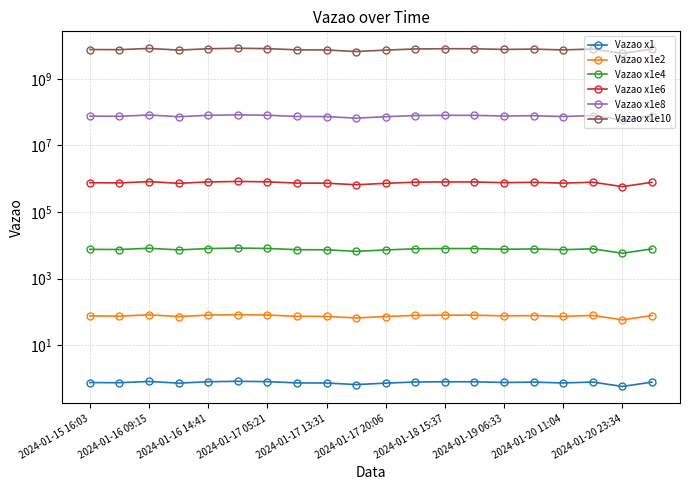

At how many categories does at least one series exceed 3514795283?

20